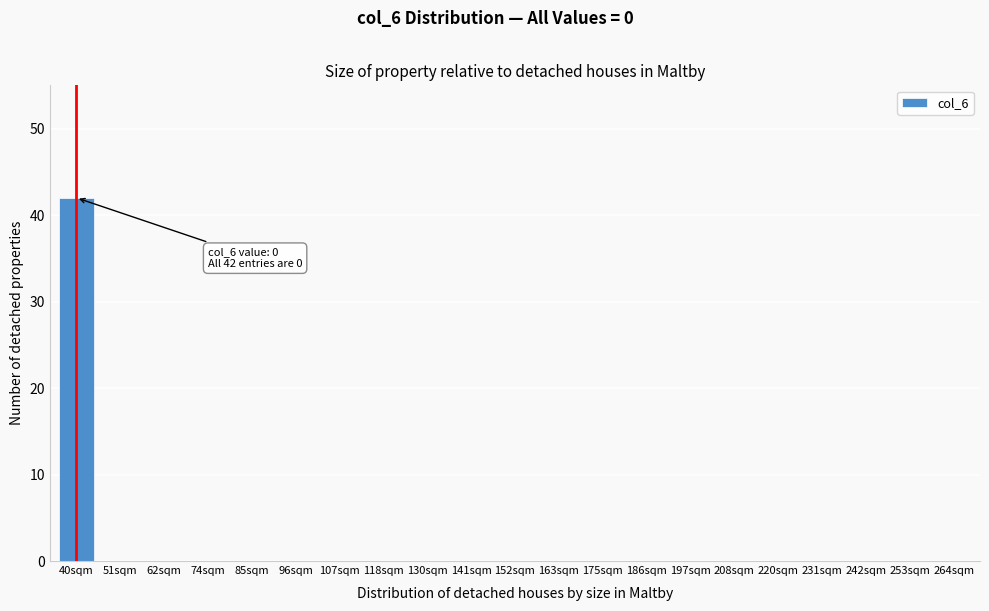

Reading left to right, what are all the values shown in this chart?

40sqm=42	51sqm=0	62sqm=0	74sqm=0	85sqm=0	96sqm=0	107sqm=0	118sqm=0	130sqm=0	141sqm=0	152sqm=0	163sqm=0	175sqm=0	186sqm=0	197sqm=0	208sqm=0	220sqm=0	231sqm=0	242sqm=0	253sqm=0	264sqm=0